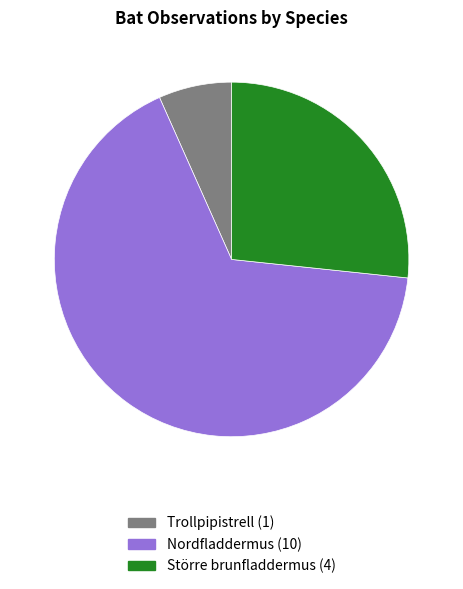

Is there a majority slice in this chart?

Yes